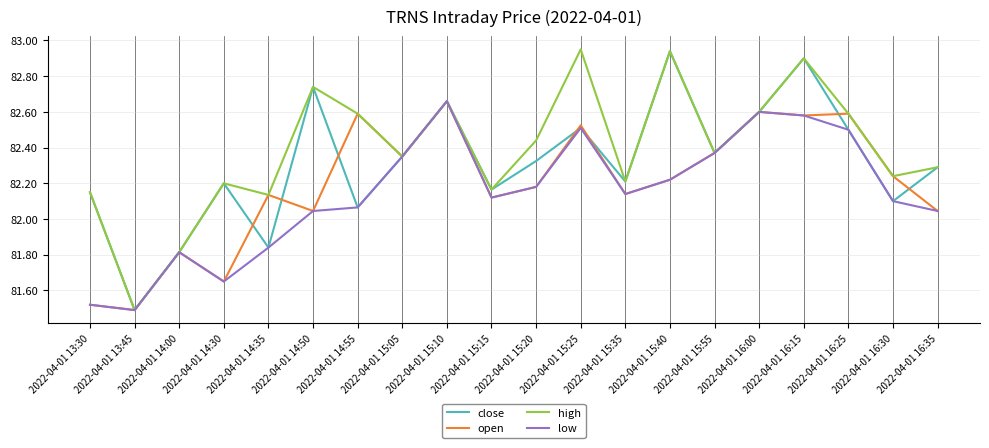

At which label does low reach its peak?

2022-04-01 15:10